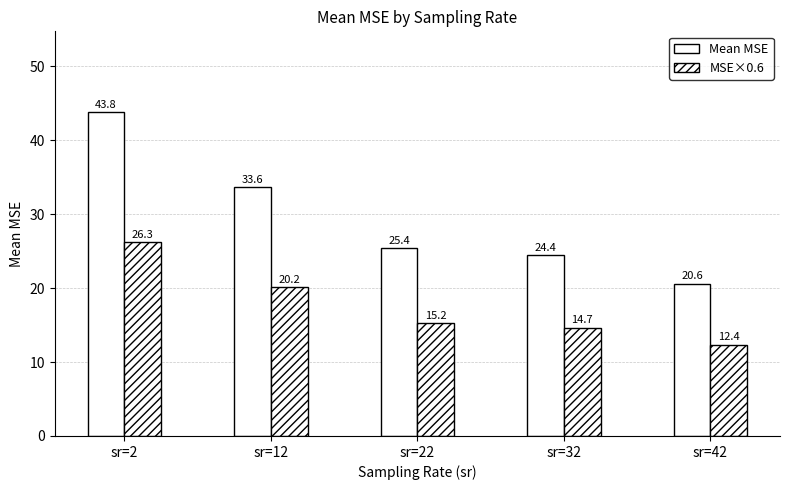

How many series are shown in this chart?

2